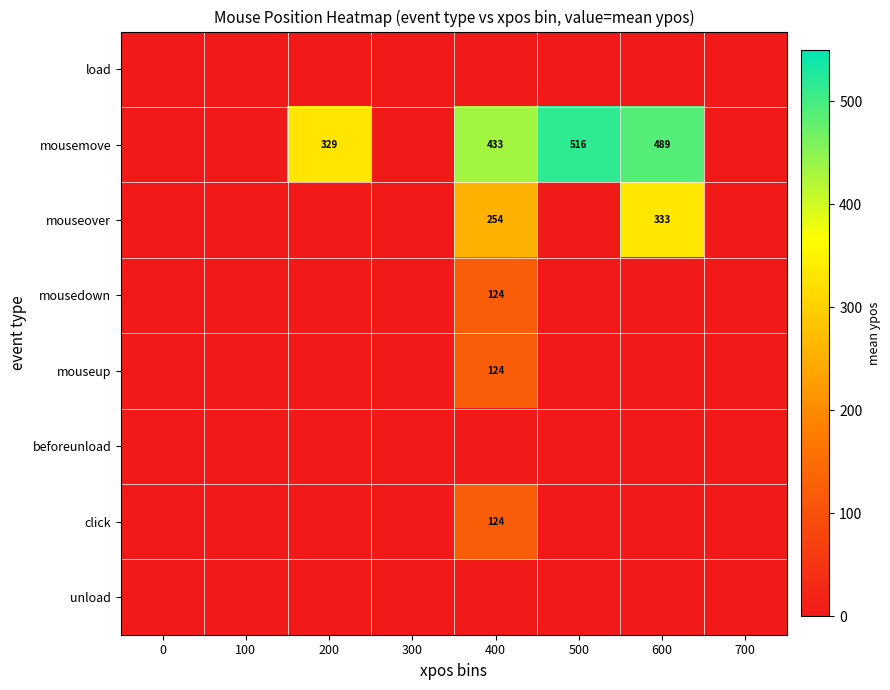

How many distinct data groups are displayed?

8